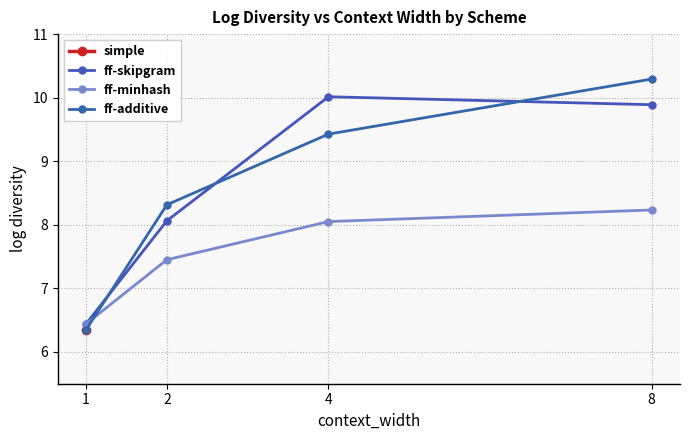

Which category has the lowest value across all series?

1